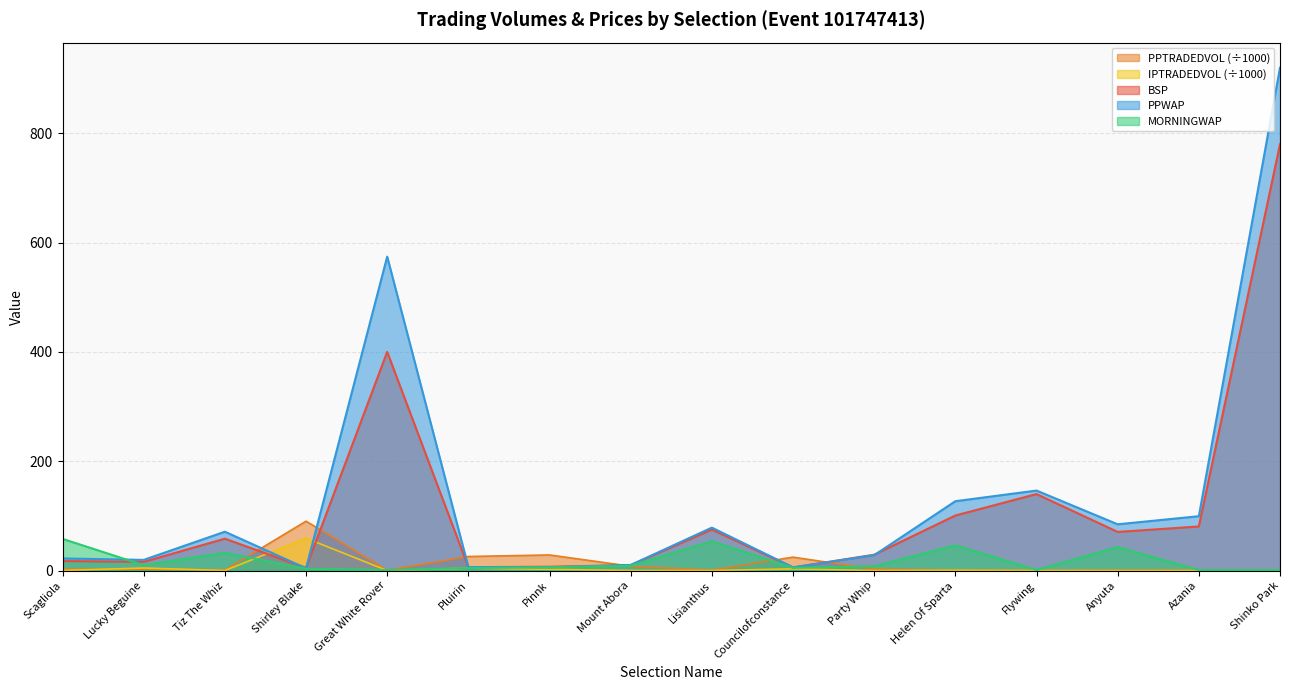

How many interior local peaks does the PPTRADEDVOL series have?

5